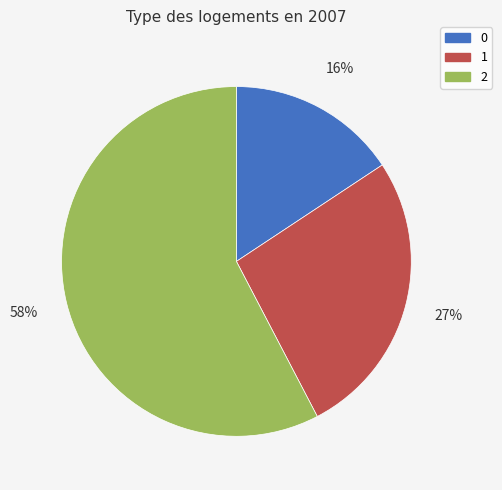

To the nearest percent, what percentage of the pie is 1?

27%